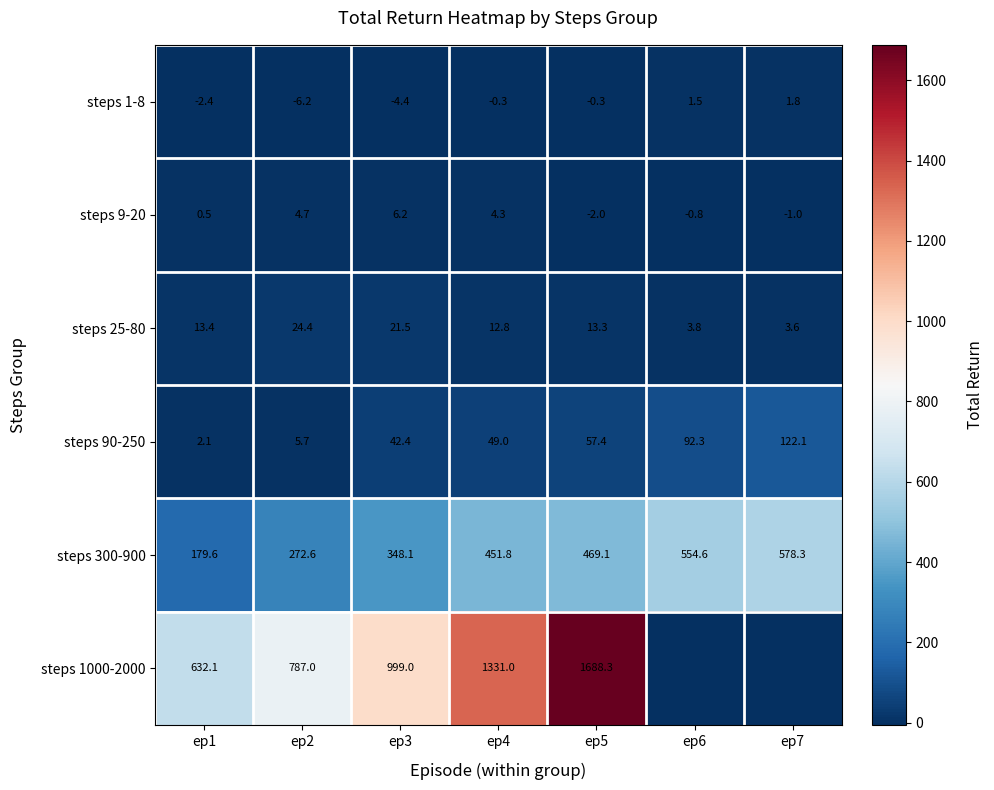

How many series are shown in this chart?

6